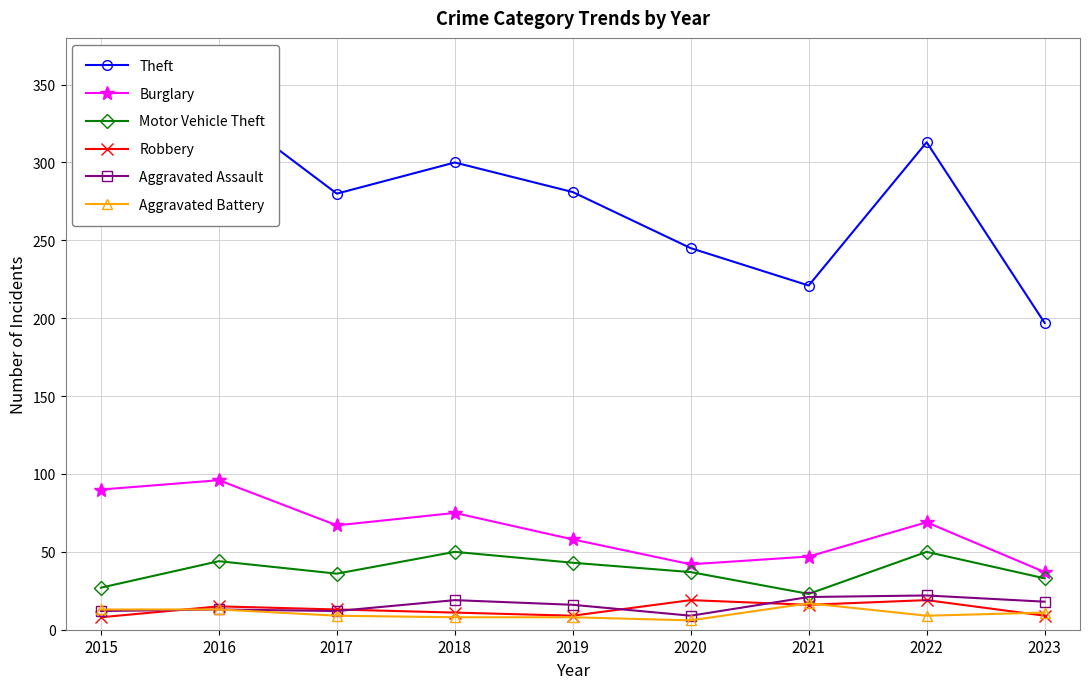

Is this an area chart (filled region under the line)?

No